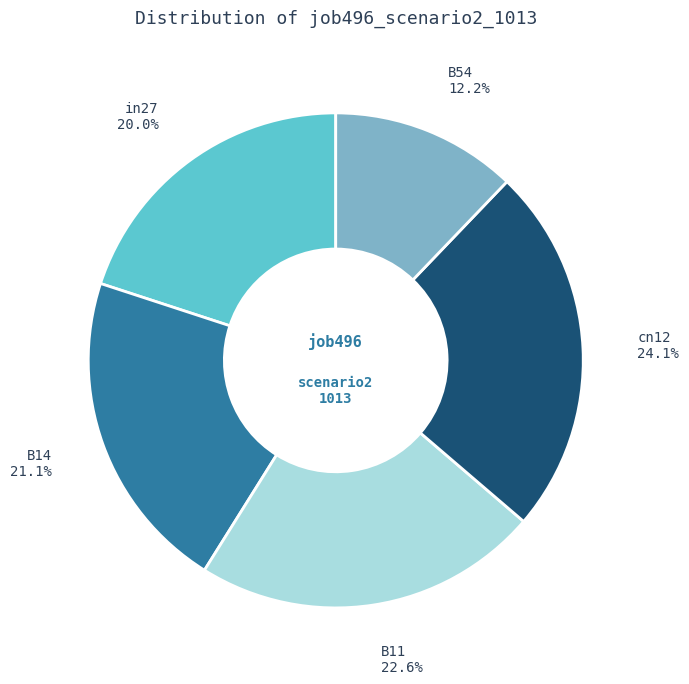

What percentage is NOT represented by B54?

87.8%